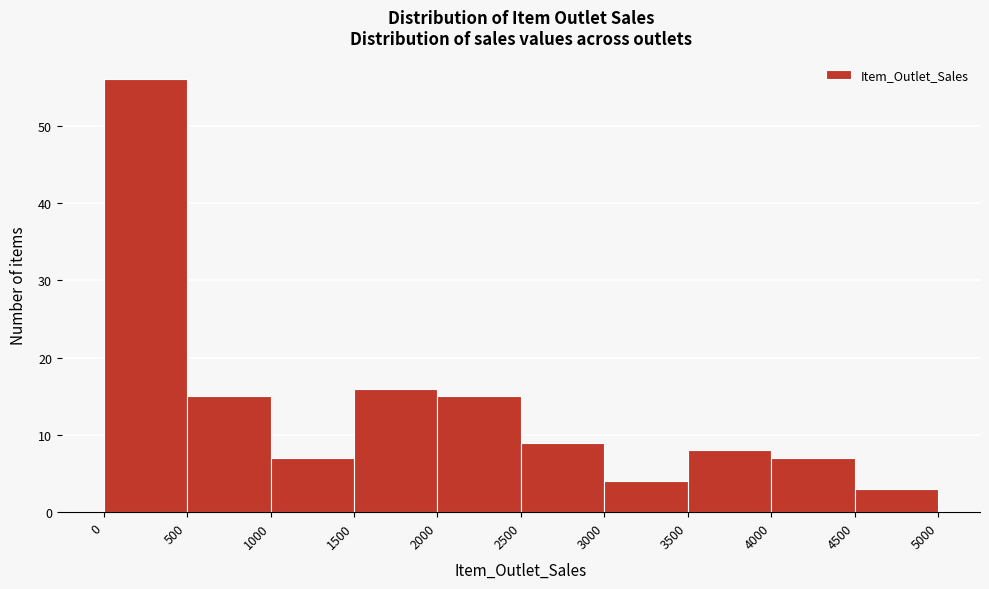

Over which range of the x-axis is the bar tallest?

0 to 500